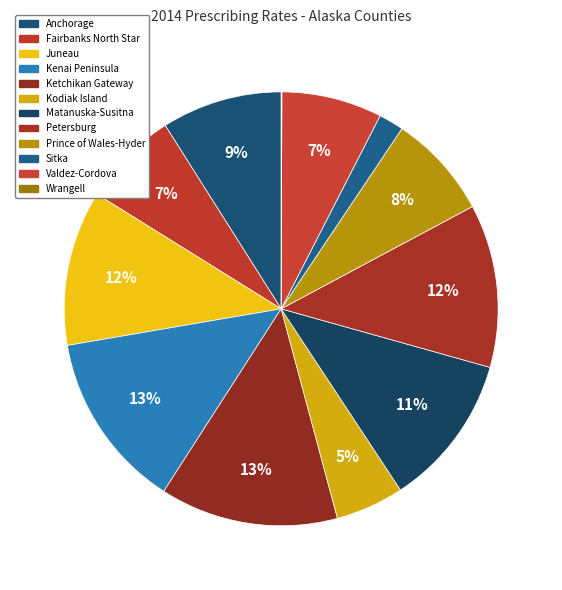

To the nearest percent, what is the average slice percentage?

8%